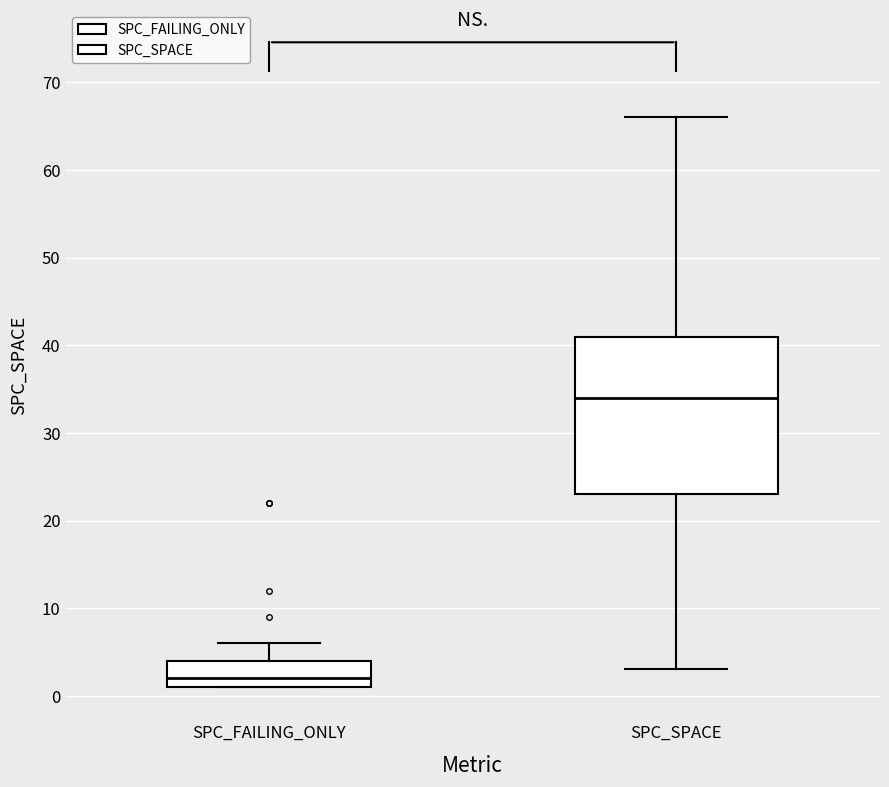

Where is the lower edge of the box for SPC_SPACE on the y-axis? The values are not printed on the chart, so give them approximately, as read against the axis.

23